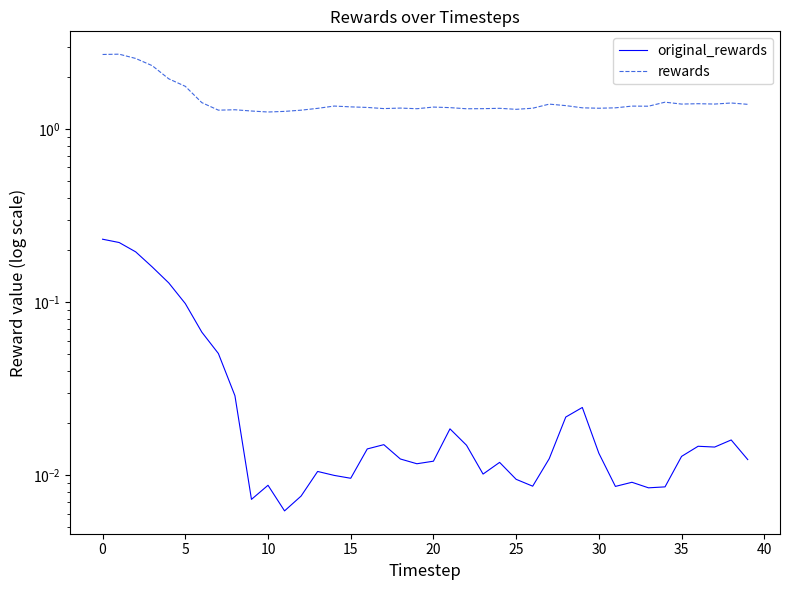

The original_rewards series shows 0.0 at 13. True or false?

True